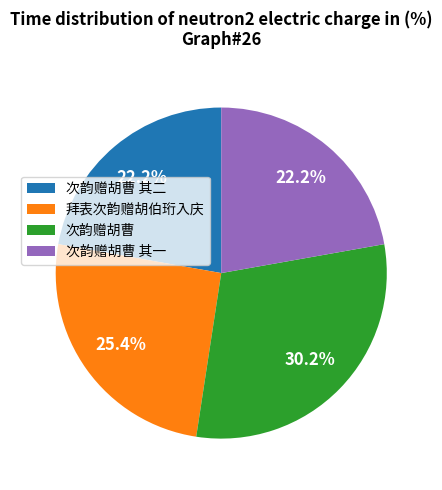

What portion of the pie excludes 次韵赠胡曹 其二?

77.8%